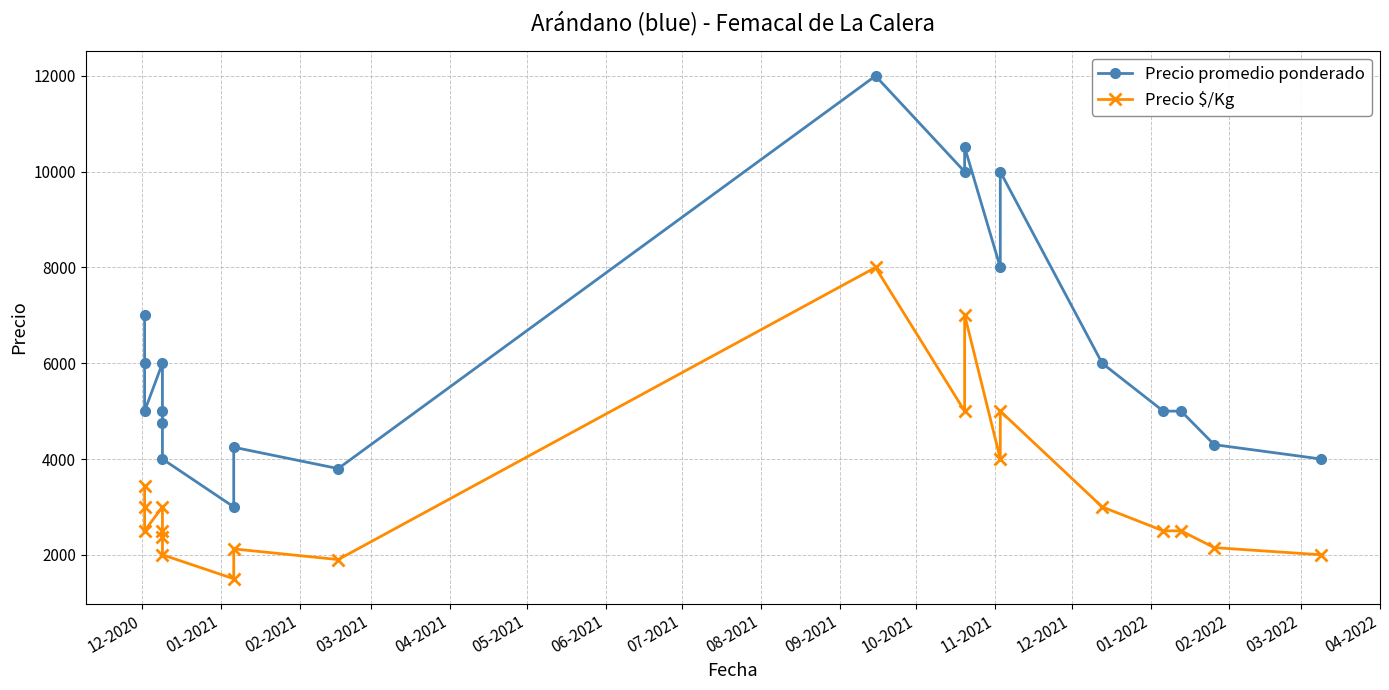

What is the sum of all Precio $/Kg values?

65488